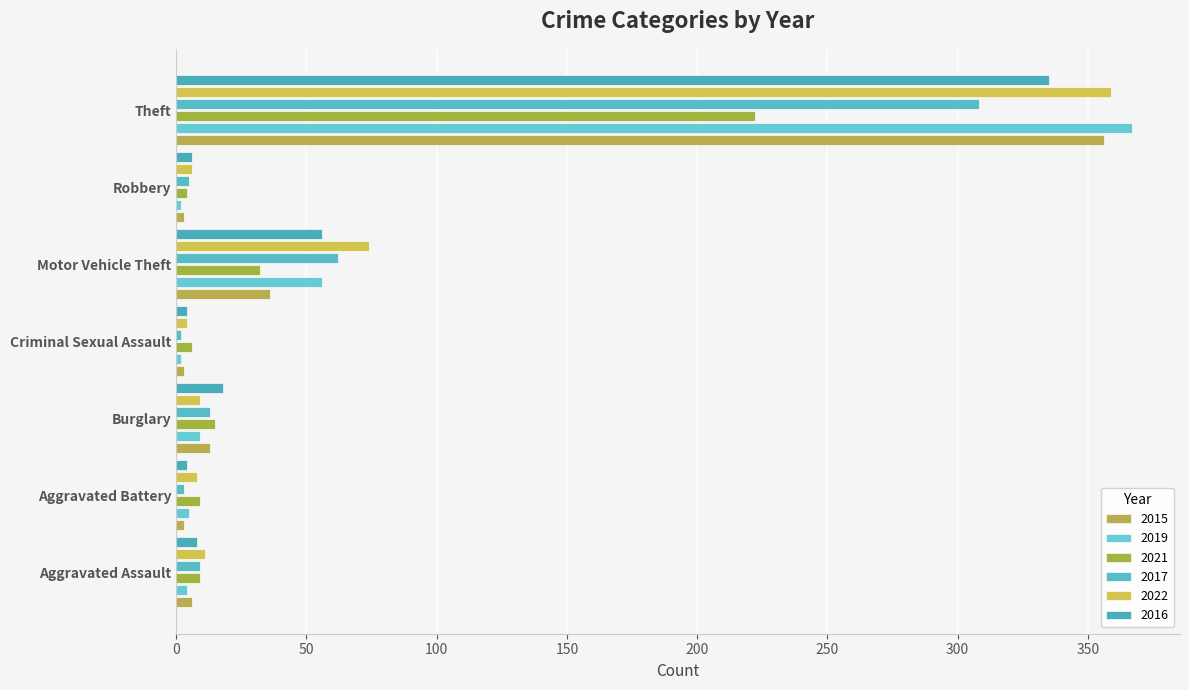

Reading left to right, extract all data points from this chart.

2015: 6	3	13	3	36	3	356
2019: 4	5	9	2	56	2	367
2021: 9	9	15	6	32	4	222
2017: 9	3	13	2	62	5	308
2022: 11	8	9	4	74	6	359
2016: 8	4	18	4	56	6	335